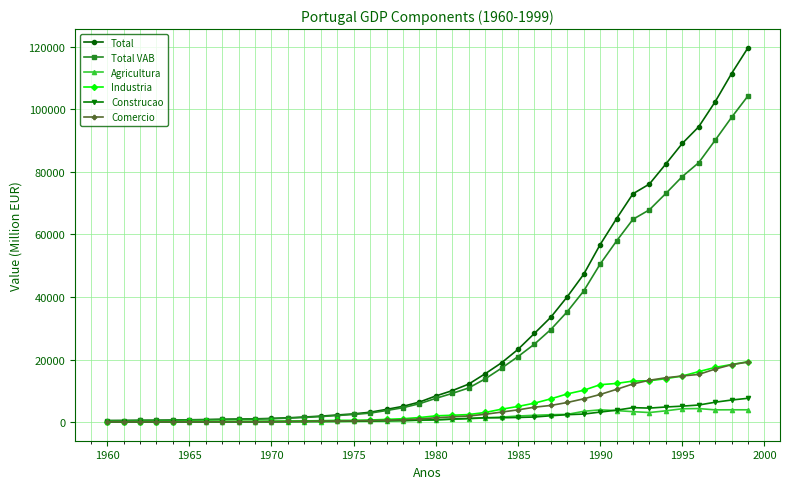

Which series has the largest range (max minus min)?

Total